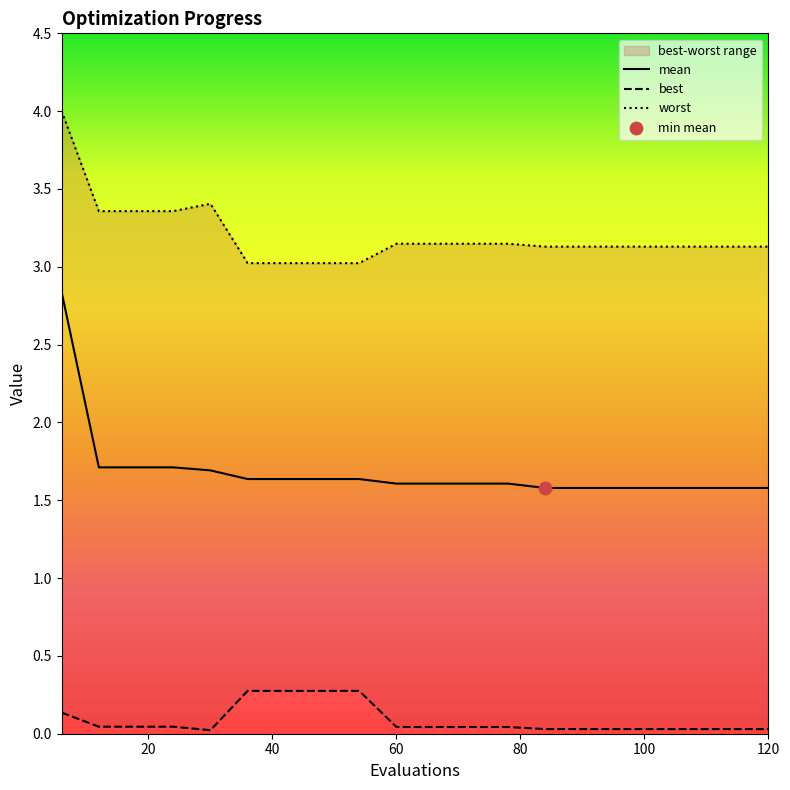

What are all the series names shown in the legend?

mean, best, worst